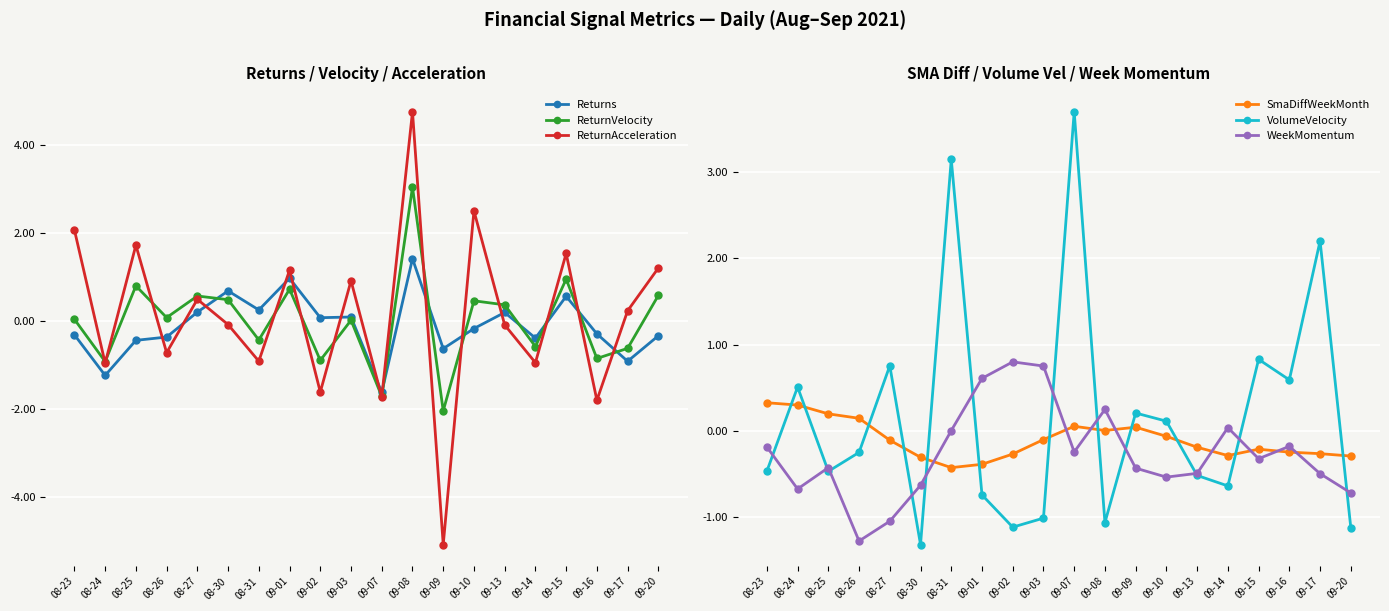

Between 09-01 and 09-16, which series saw the biggest shift?

ReturnAcceleration